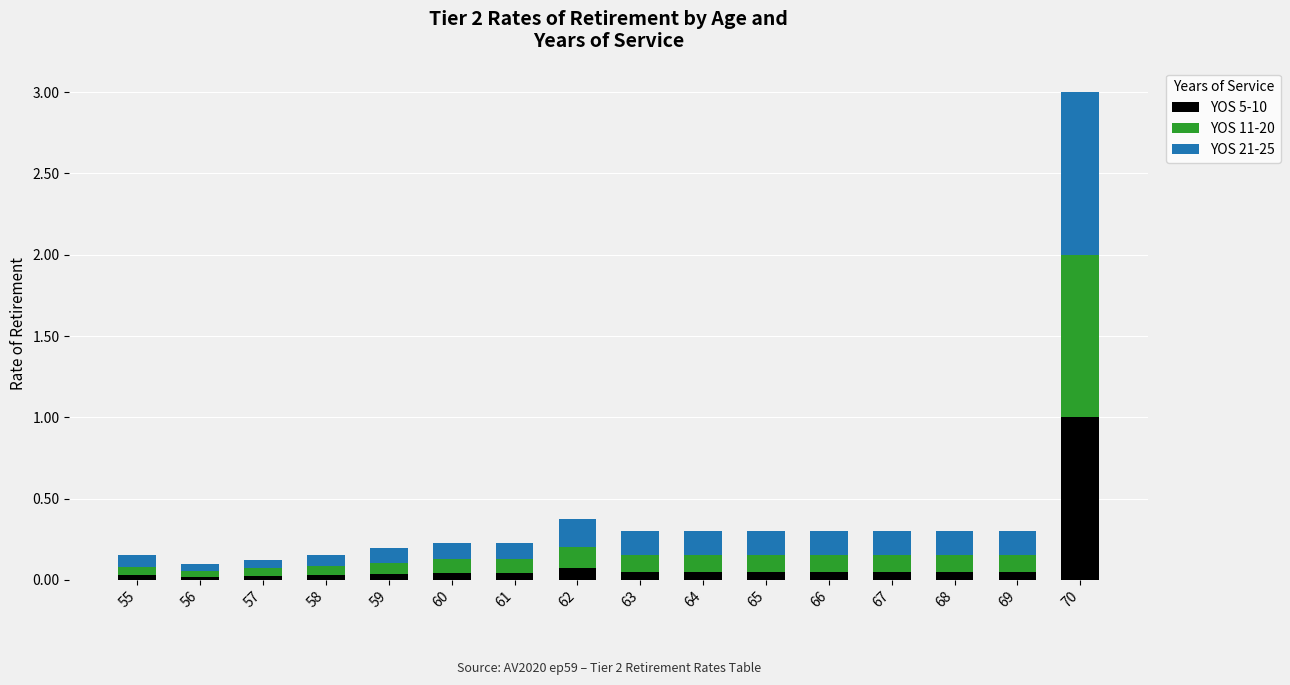

The value of YOS 5-10 at 55 is 0.0. True or false?

True